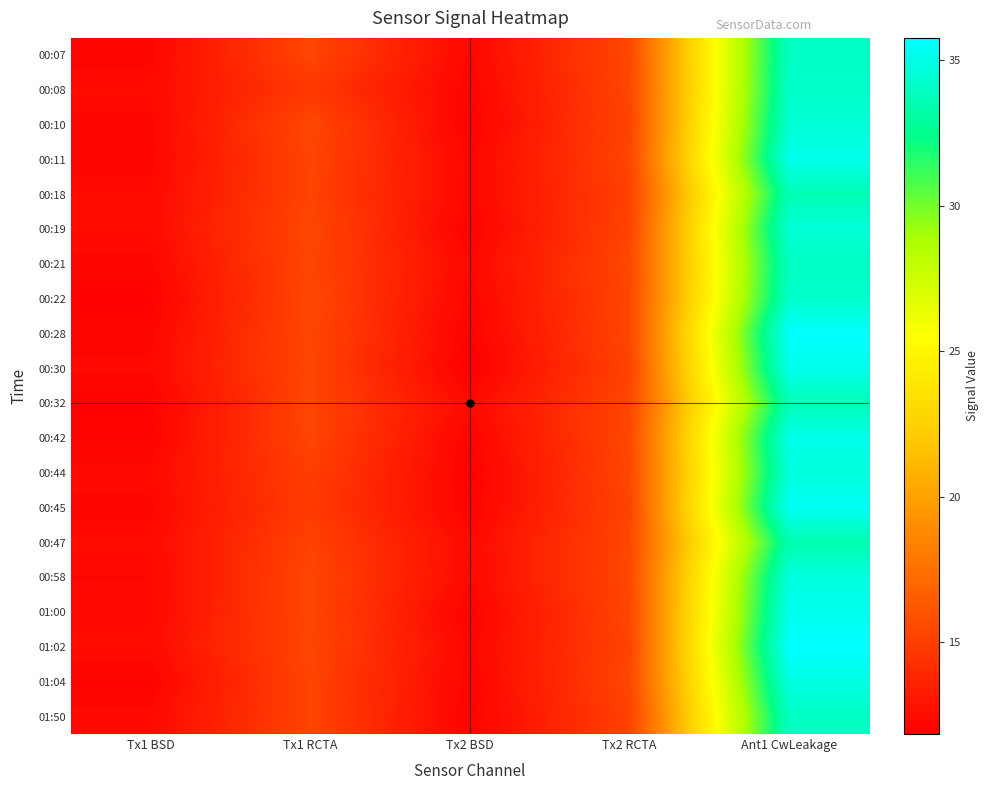

At Tx2 RCTA, list the series in order from smallest to largest.

00:18, 01:50, 00:30, 00:19, 00:10, 00:45, 01:02, 00:11, 00:08, 00:32, 01:00, 01:04, 00:28, 00:22, 00:47, 00:44, 00:21, 00:07, 00:42, 00:58